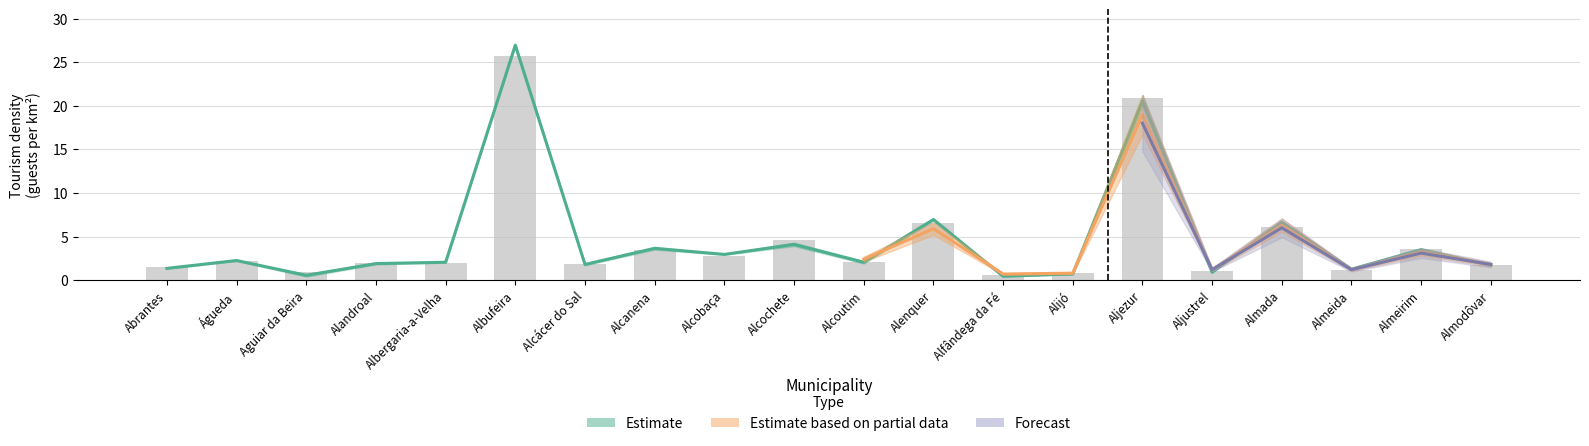

Which category has the lowest value across all series?

Aguiar da Beira